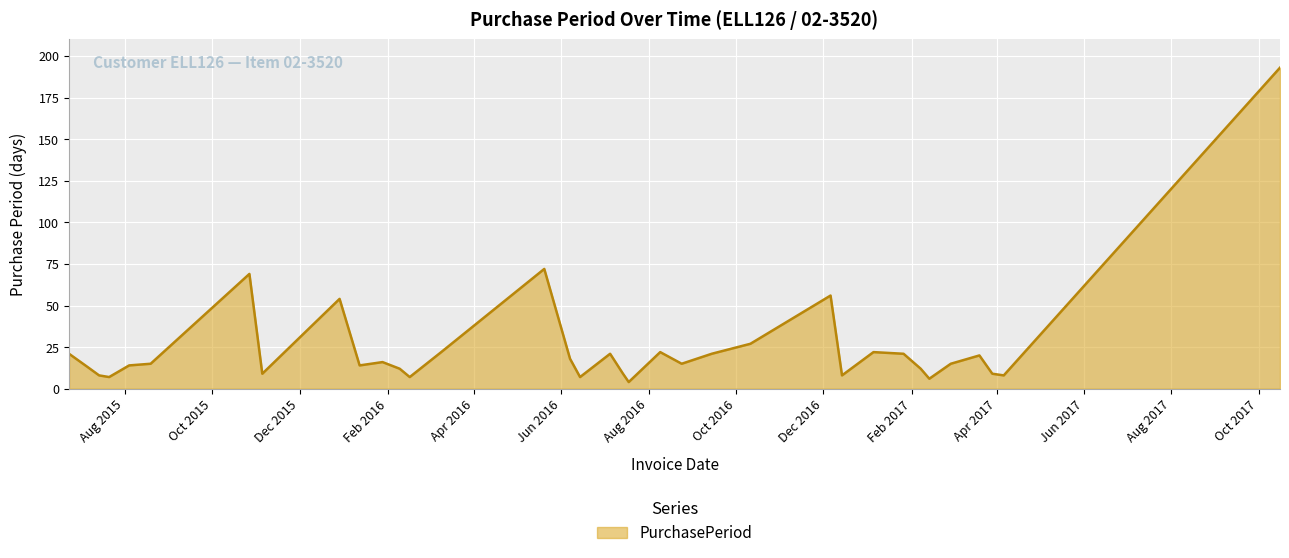

What is the greatest value displayed?

193